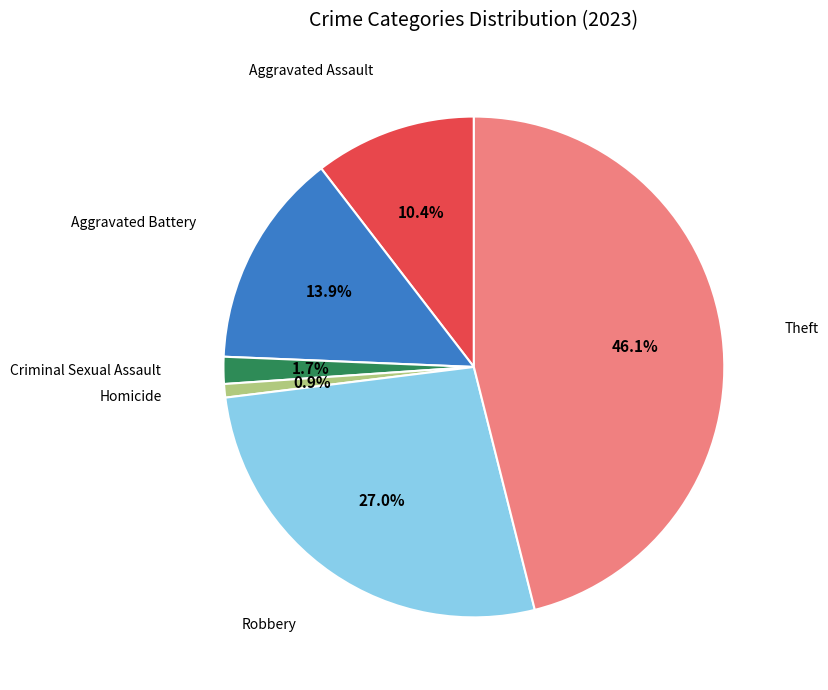

Does any single category account for the majority?

No